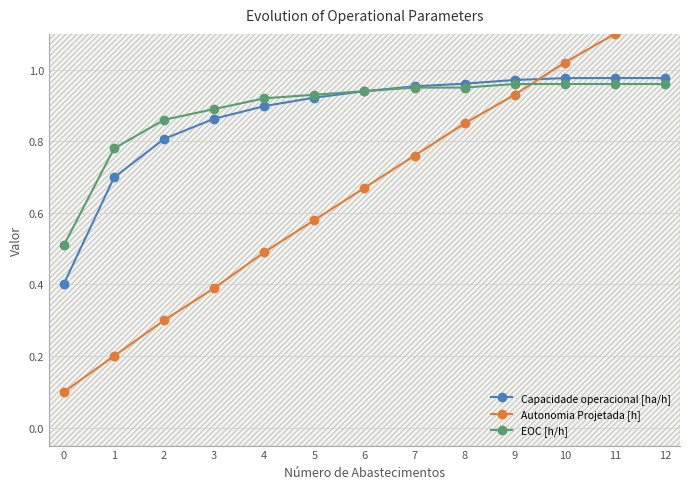

Reading left to right, list all the values displayed in this chart.

Capacidade operacional [ha/h]: 0=0.4	1=0.7	2=0.8	3=0.9	4=0.9	5=0.9	6=0.9	7=1.0	8=1.0	9=1.0	10=1.0	11=1.0	12=1.0
Autonomia Projetada [h]: 0=0.1	1=0.2	2=0.3	3=0.4	4=0.5	5=0.6	6=0.7	7=0.8	8=0.8	9=0.9	10=1.0	11=1.1	12=1.2
EOC [h/h]: 0=0.5	1=0.8	2=0.9	3=0.9	4=0.9	5=0.9	6=0.9	7=0.9	8=0.9	9=1.0	10=1.0	11=1.0	12=1.0